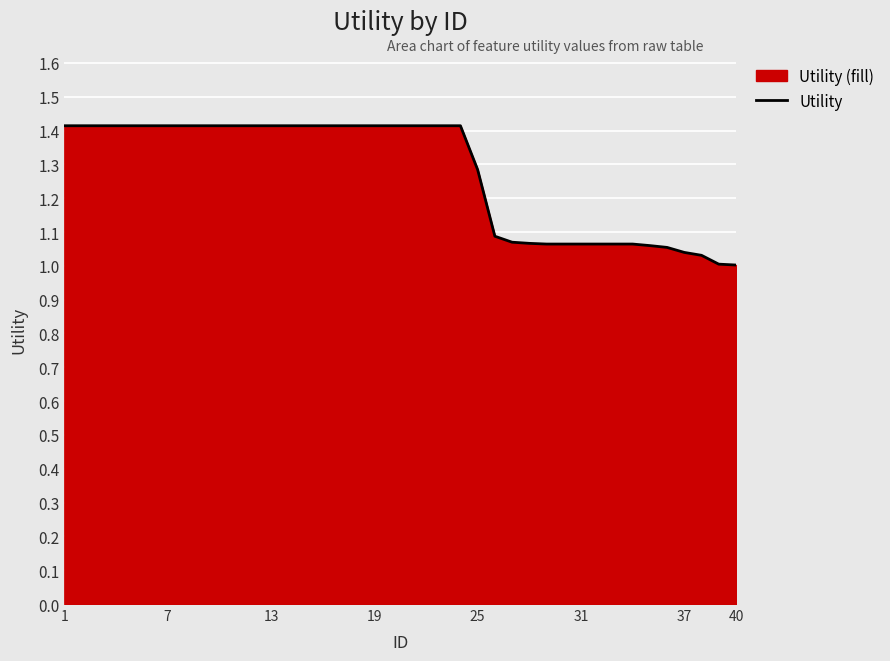

Reading left to right, list all the values displayed in this chart.

1.4	1.4	1.4	1.4	1.4	1.4	1.4	1.4	1.4	1.4	1.4	1.4	1.4	1.4	1.4	1.4	1.4	1.4	1.4	1.4	1.4	1.4	1.4	1.4	1.3	1.1	1.1	1.1	1.1	1.1	1.1	1.1	1.1	1.1	1.1	1.1	1.0	1.0	1.0	1.0